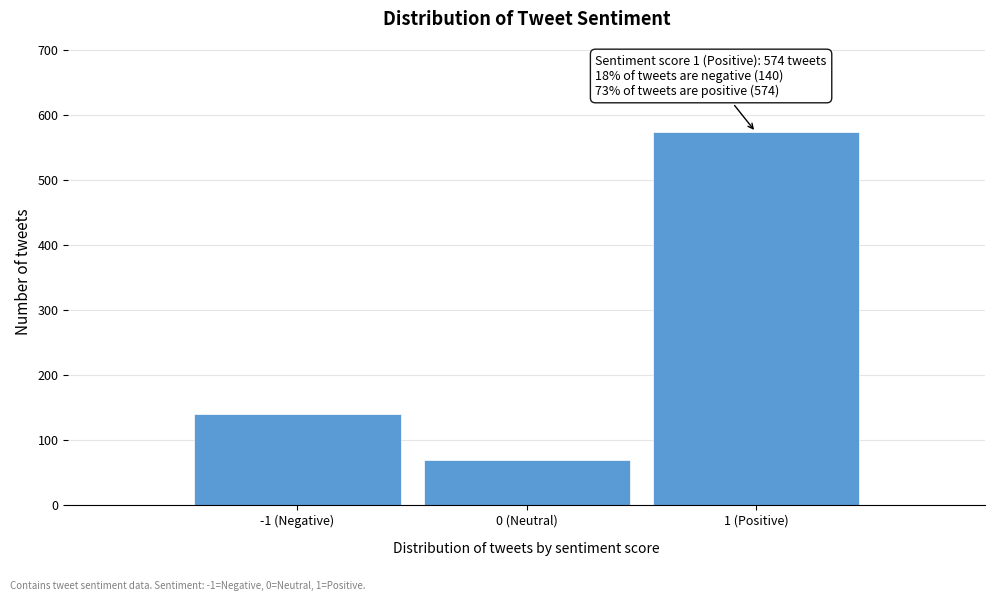

Reading left to right, transcribe all the data shown in this chart.

140	70	574